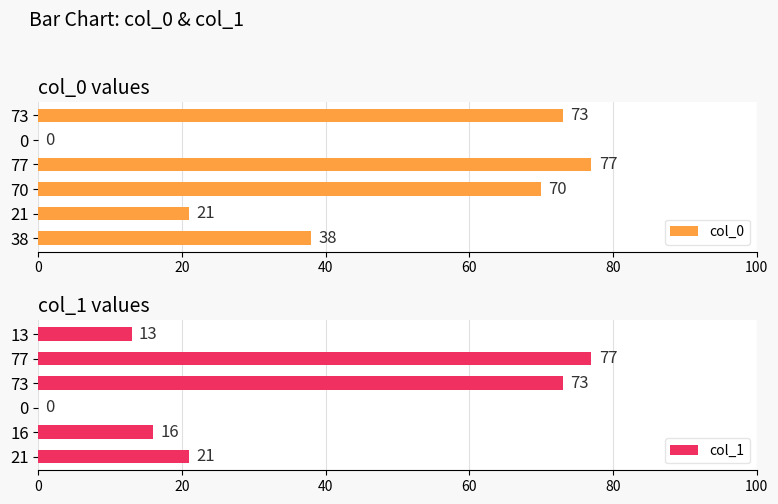

What is the approximate value of col_1 at 21, to the nearest 5?

20